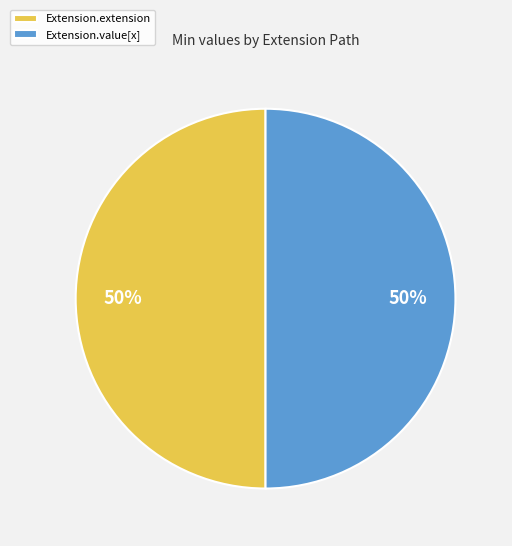

Count the number of slices in the pie.

2